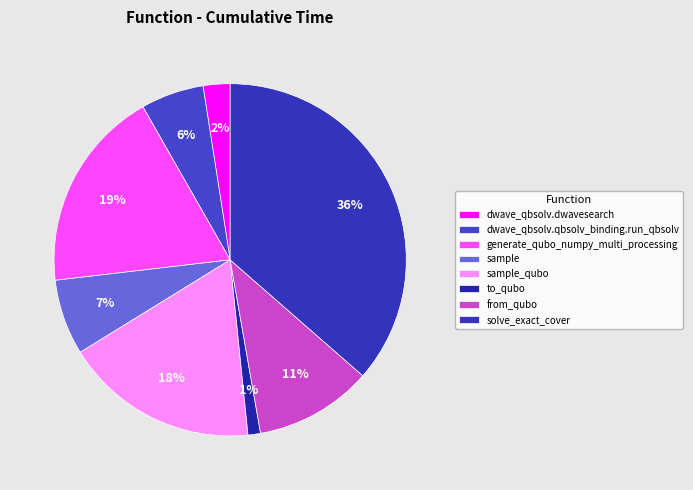

Is it true that to_qubo is 11% of the pie?

False